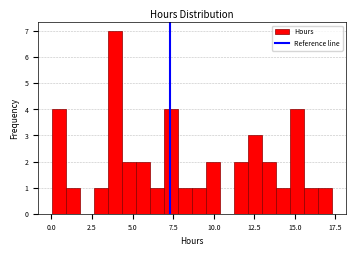

Read against the x-axis, roughly where is the centre of the tallest bar?

4.0